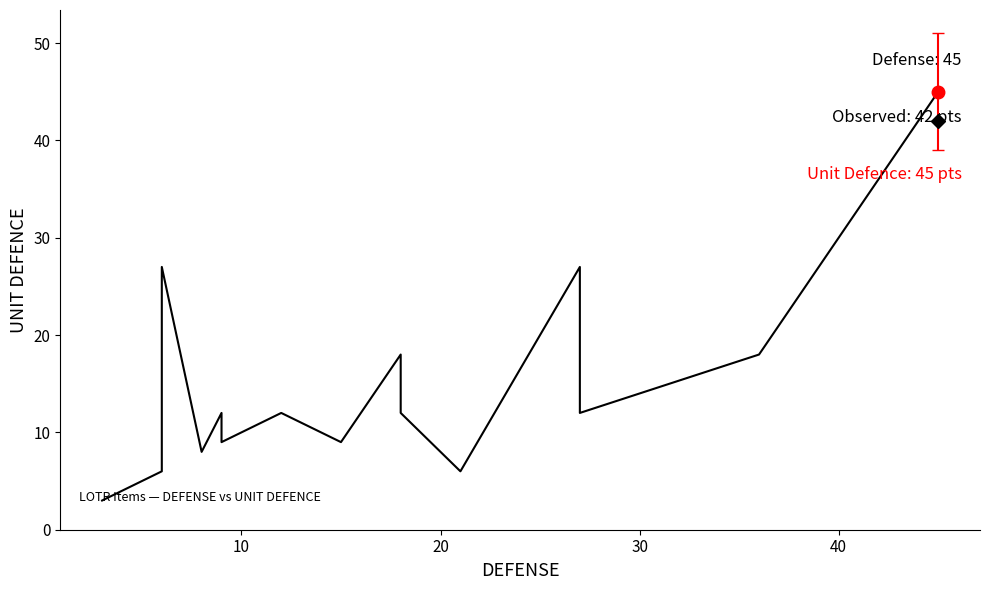

How many categories are shown in the chart?

20